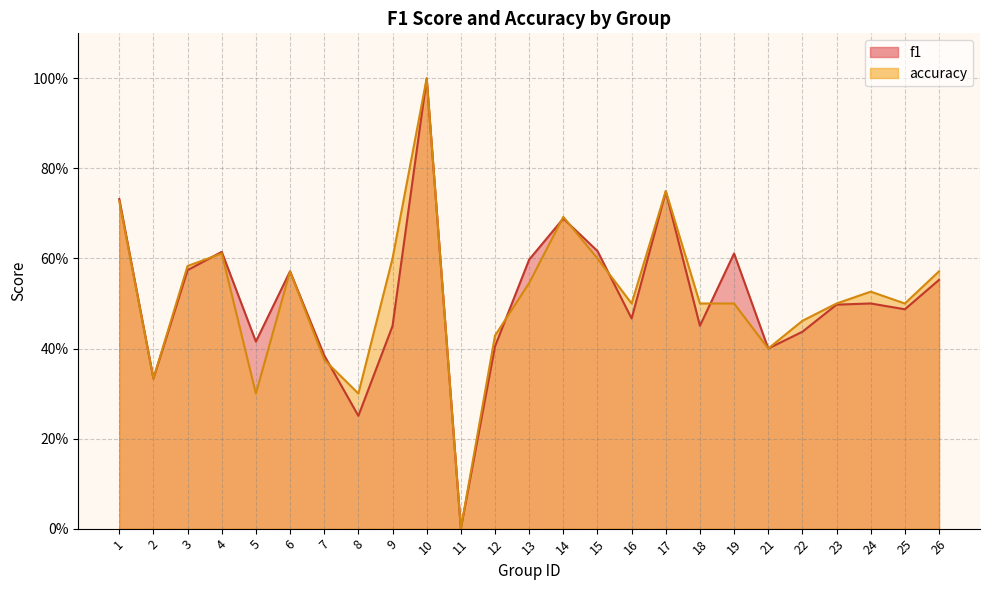

Which series changed the most between 25 and 26?

accuracy